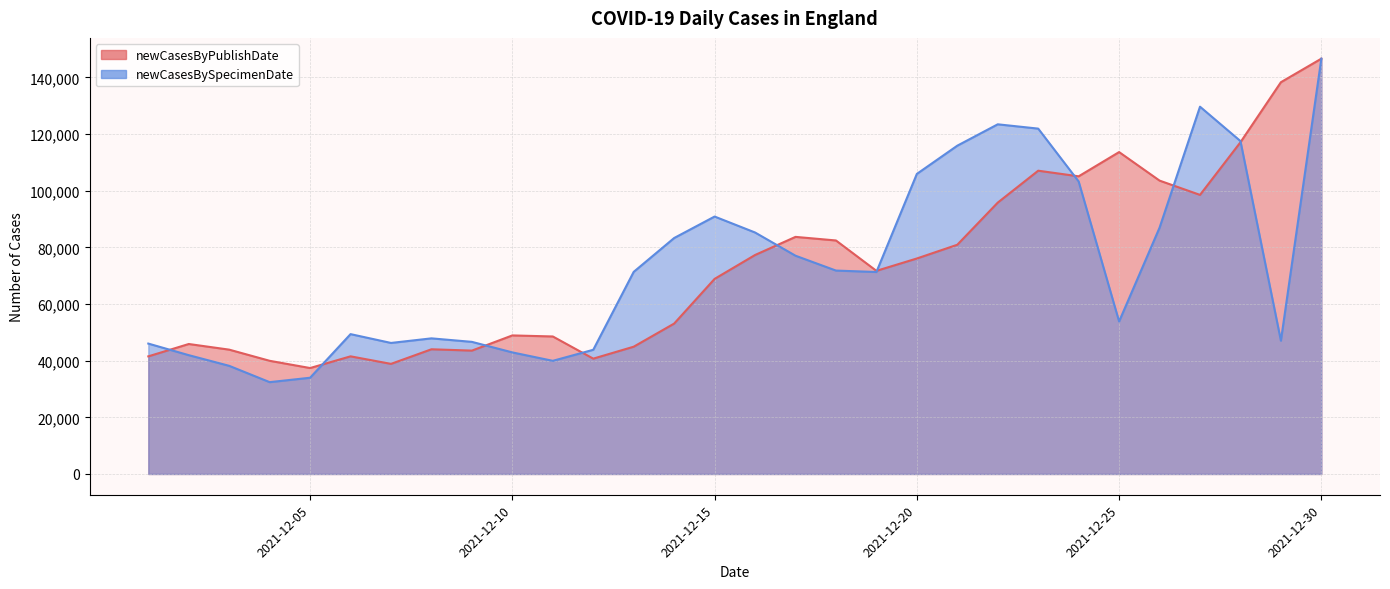

Is it true that newCasesByPublishDate equals 75706 at 2021-12-11?

False